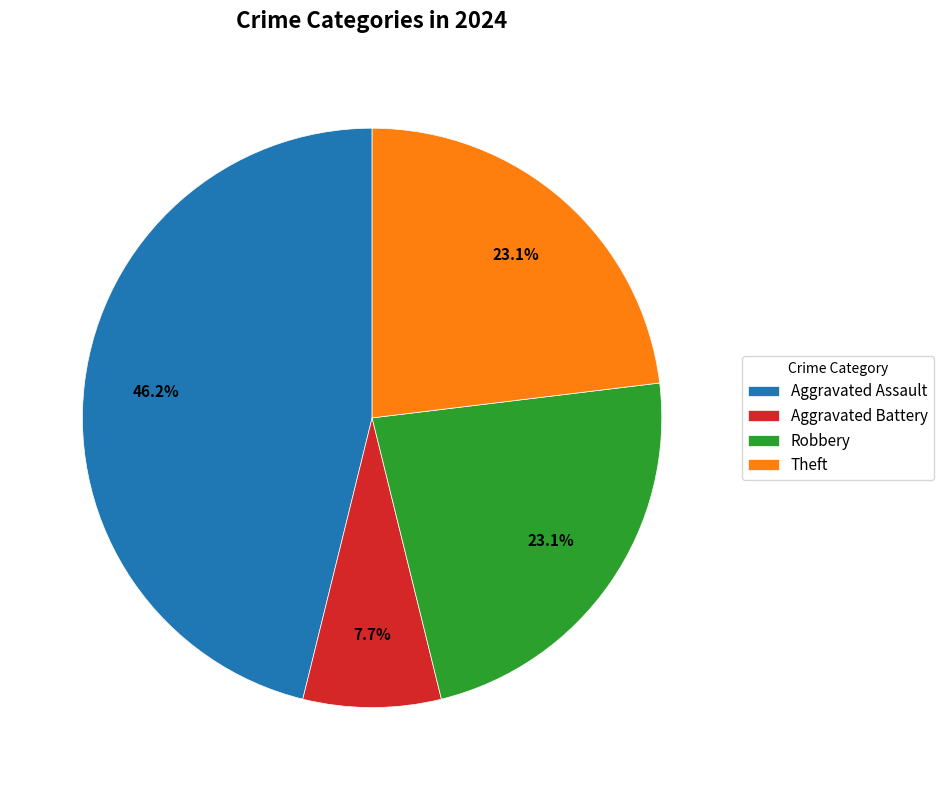

To the nearest percent, what is the average slice percentage?

25%